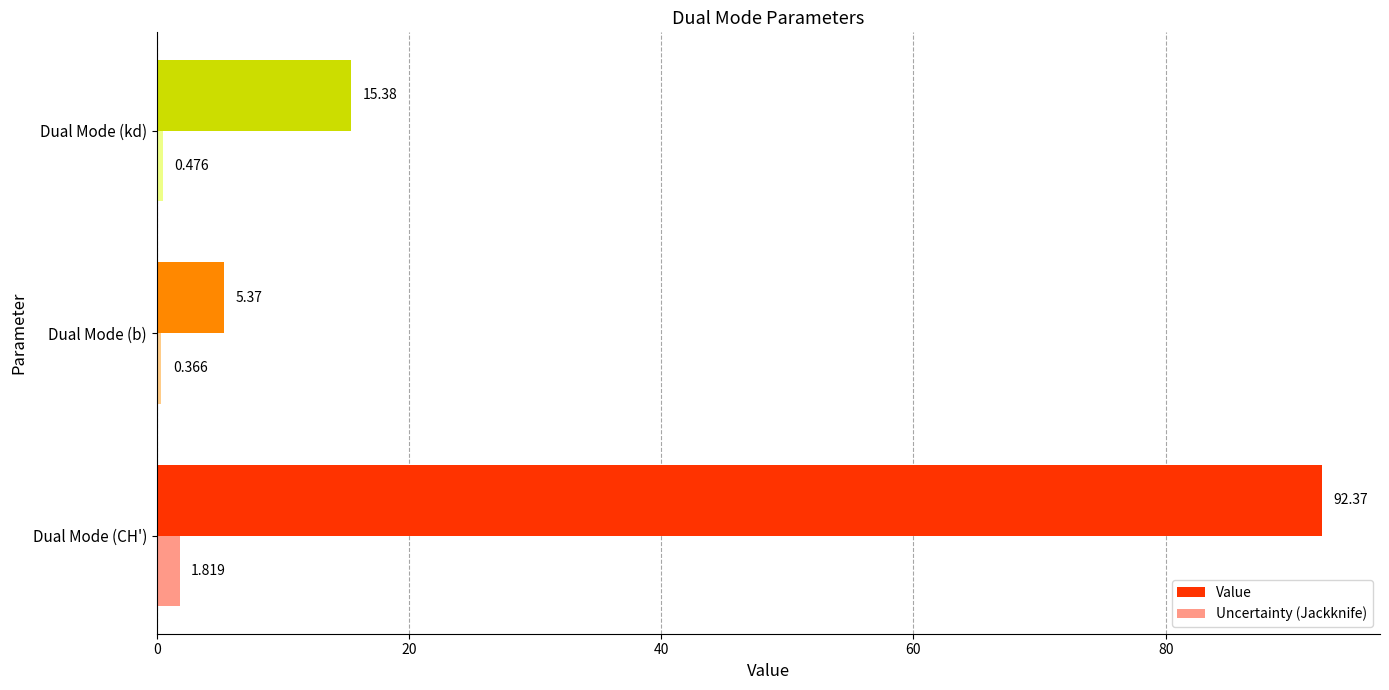

At how many categories does at least one series exceed 21?

1